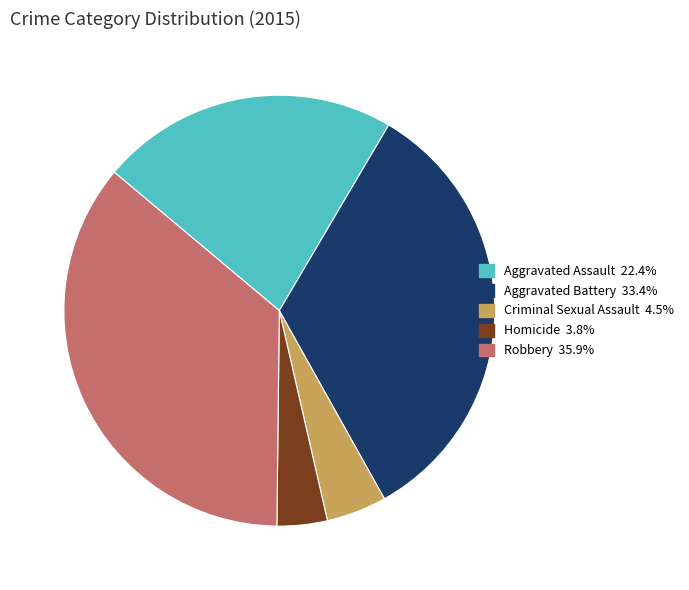

True or false: Aggravated Battery accounts for 33% of the total.

True